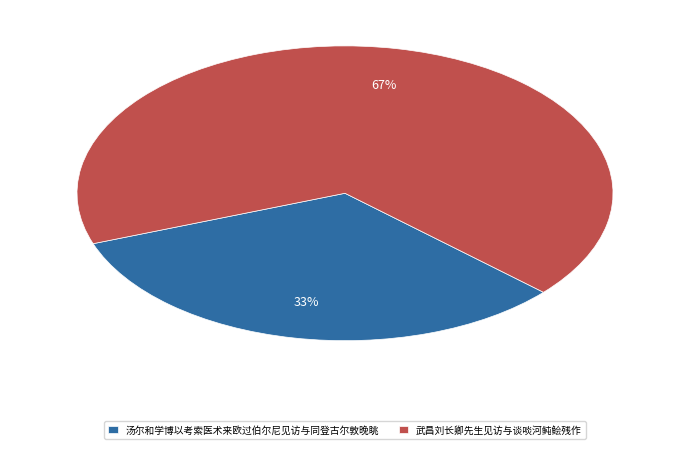

Combined, do 武昌刘长卿先生见访与谈啖河鲀鲙残作 and 汤尔和学博以考索医术来欧过伯尔尼见访与同登古尔敦晚眺 account for over 50%?

Yes